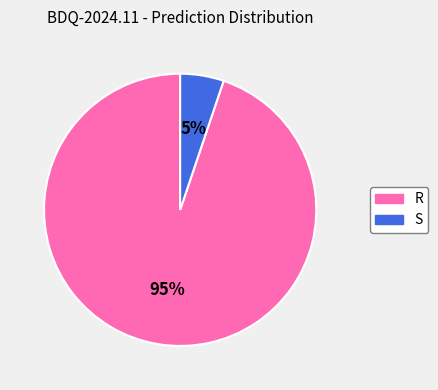

To the nearest percent, what is the difference between the largest and smallest slice percentages?

90%